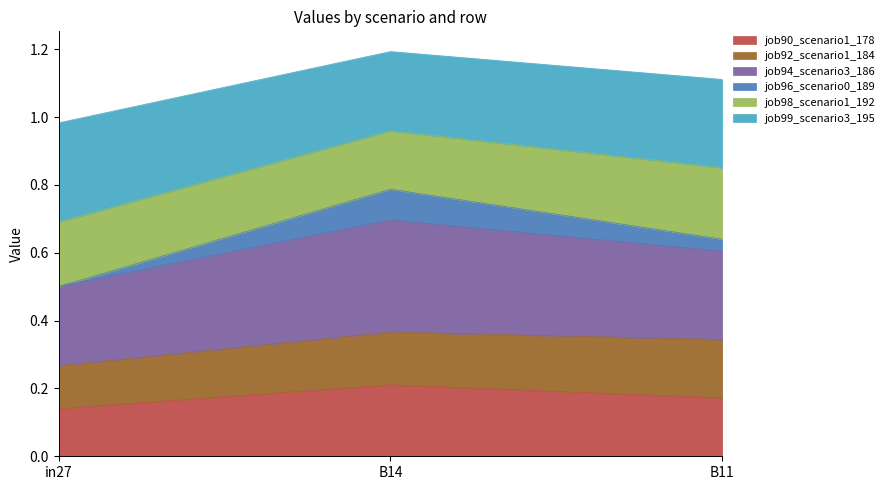

Does the chart display data point markers on the line(s)?

No